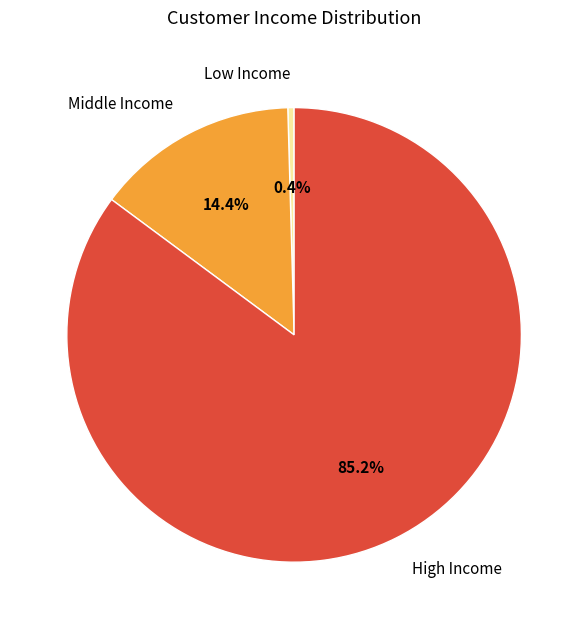

What is the smallest slice in the pie chart?

Low Income